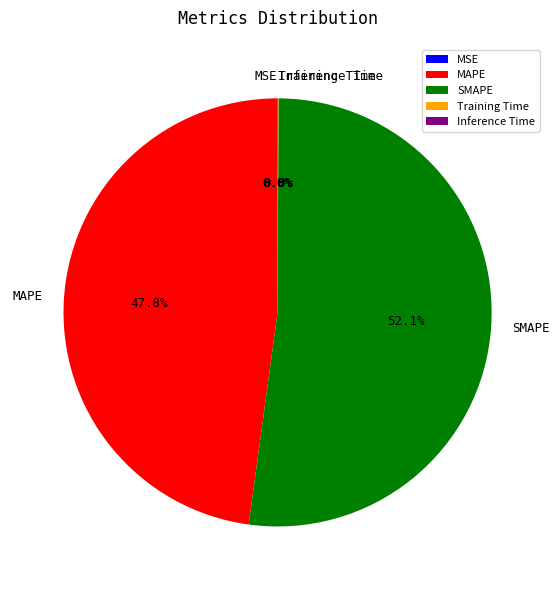

Which category has the biggest portion of the pie?

SMAPE